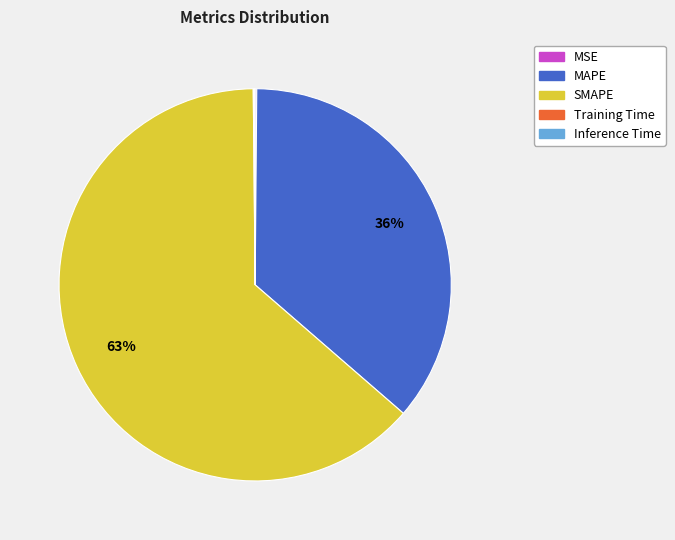

Is there any slice that represents more than half of the pie?

Yes